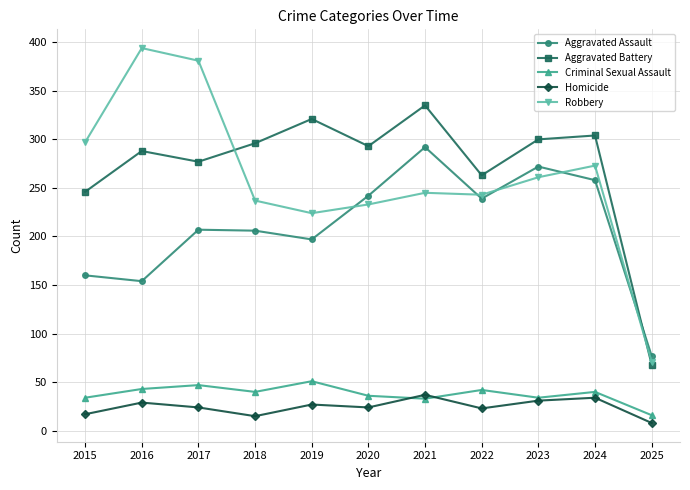

True or false: Robbery and Homicide cross at least once.

False